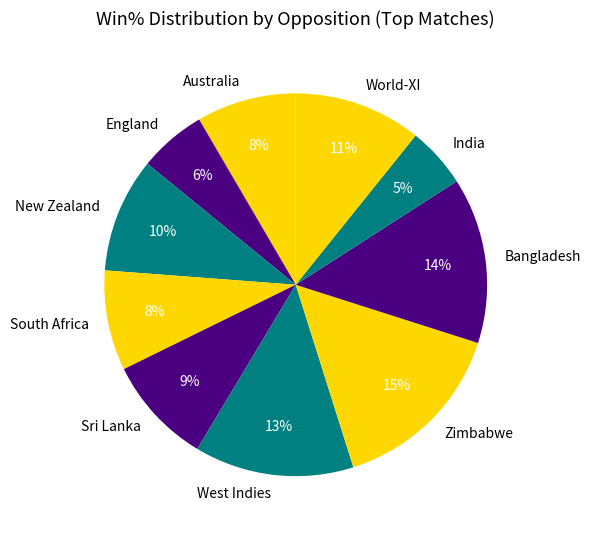

What percentage is the West Indies slice, to the nearest percent?

13%